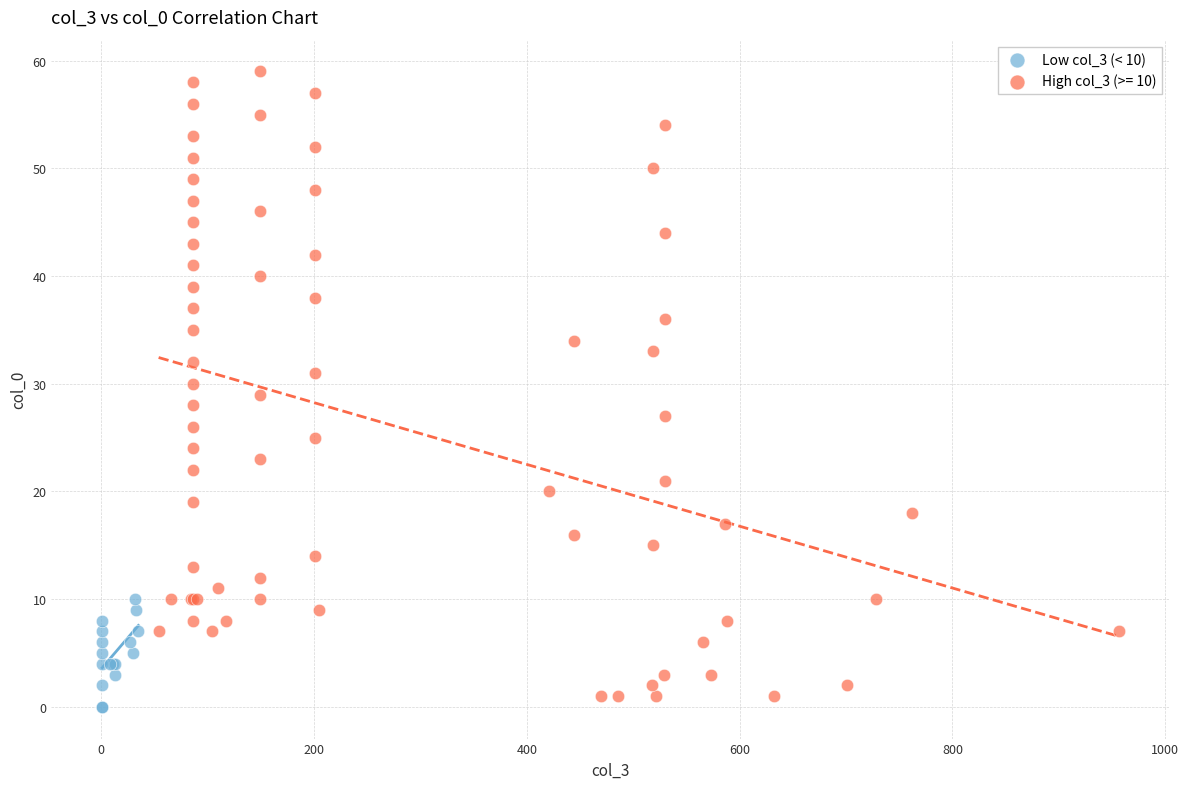

Which series has the largest Y range (max minus min)?

High col_3 (>= 10)